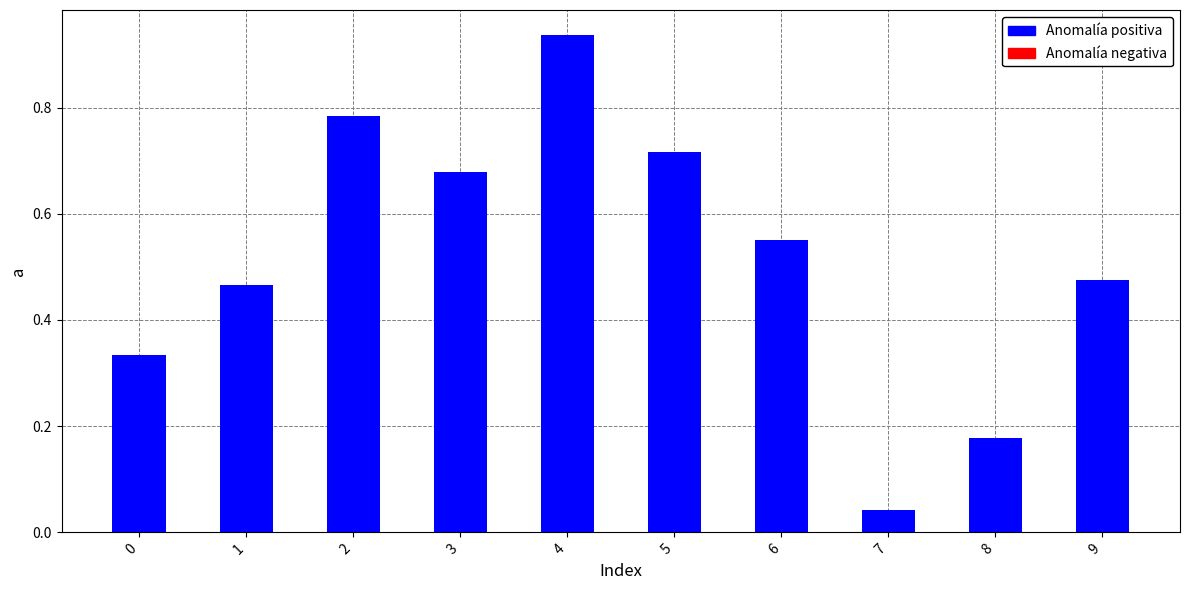

The value at 9 is 0.3. True or false?

False